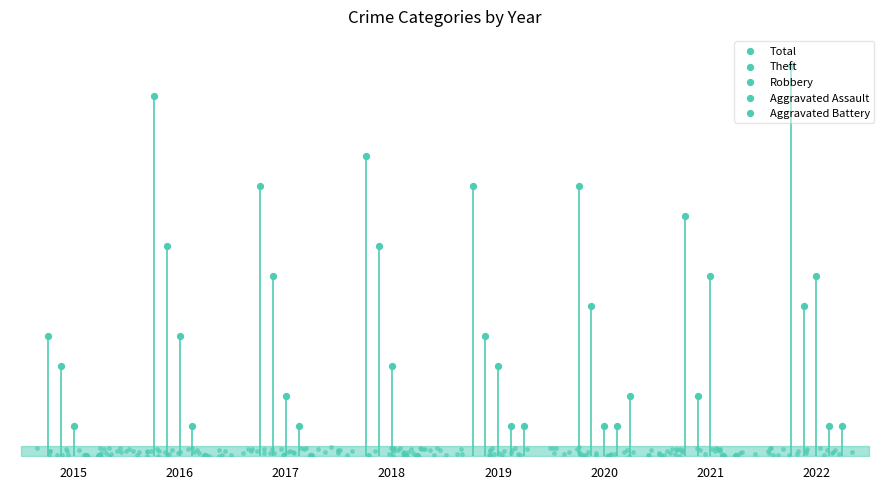

Which series contains the highest Y value?

Total